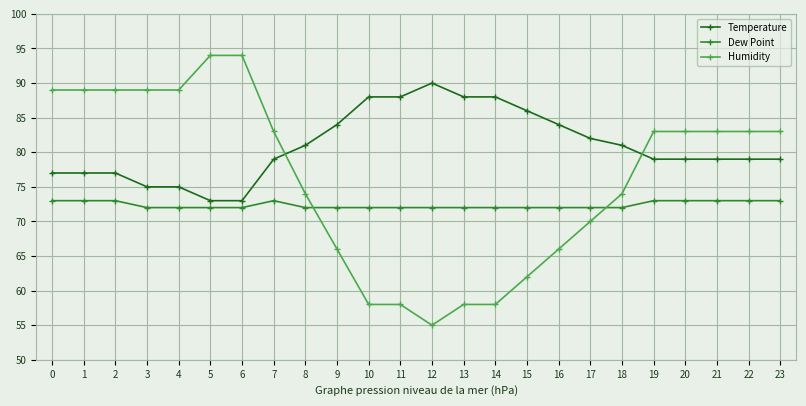

What is the minimum value for Temperature?

73